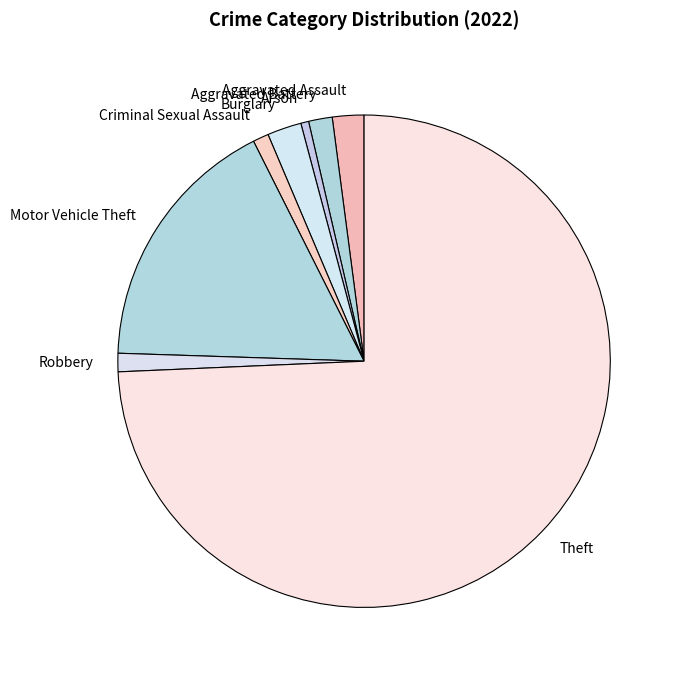

Between Motor Vehicle Theft and Robbery, which is larger?

Motor Vehicle Theft